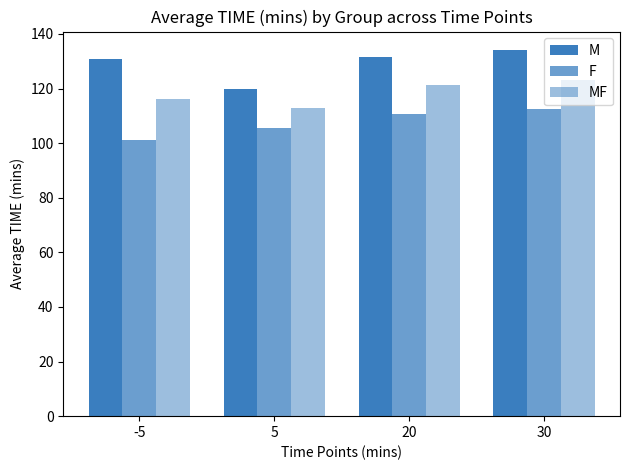

What is the difference between the second highest and minimum values in the MF series?

8.3